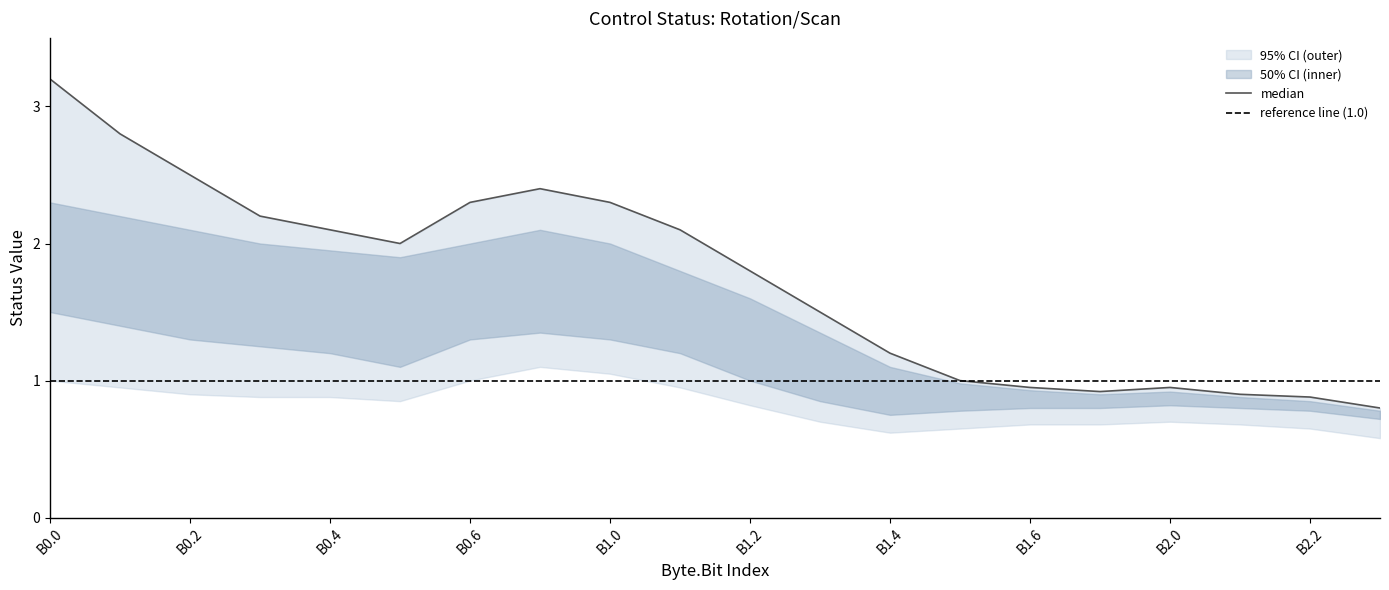

Read the outer_upper value at 17.

0.9